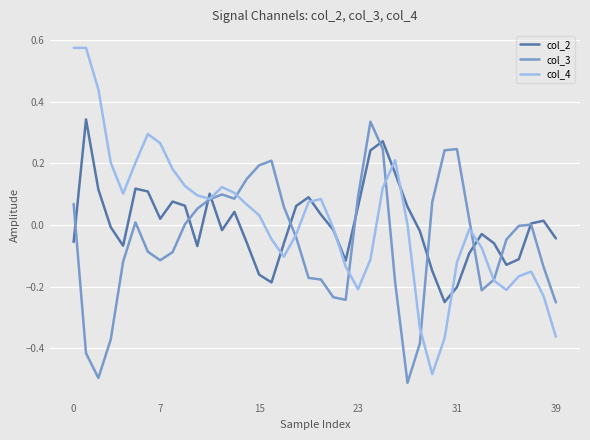

Which series has the widest spread of values?

col_4